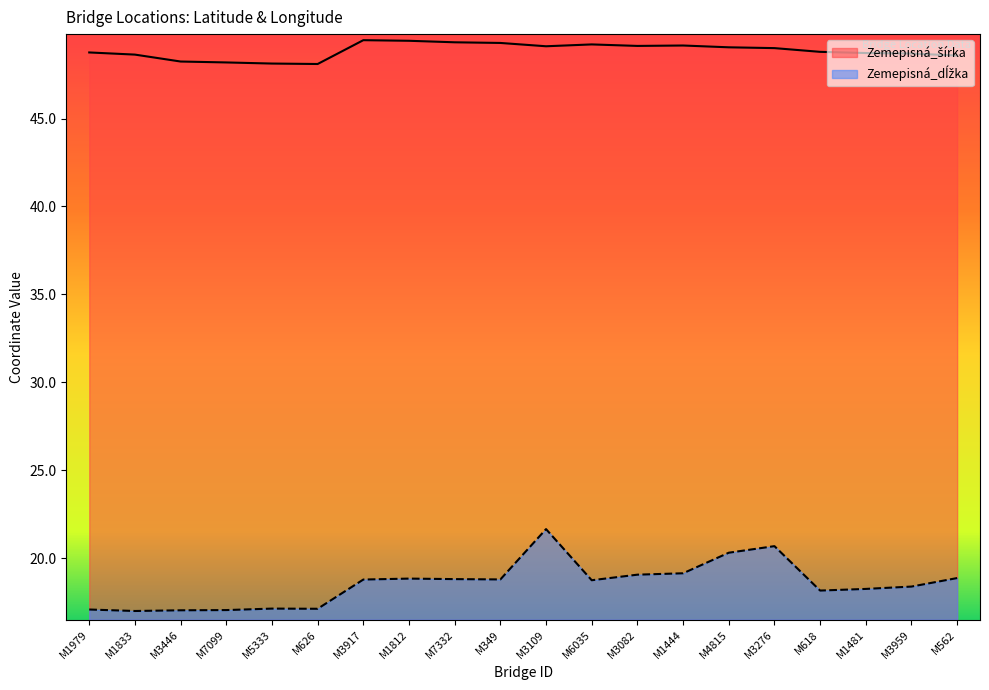

At which category does Zemepisná_dĺžka reach its first local valley?

M1833